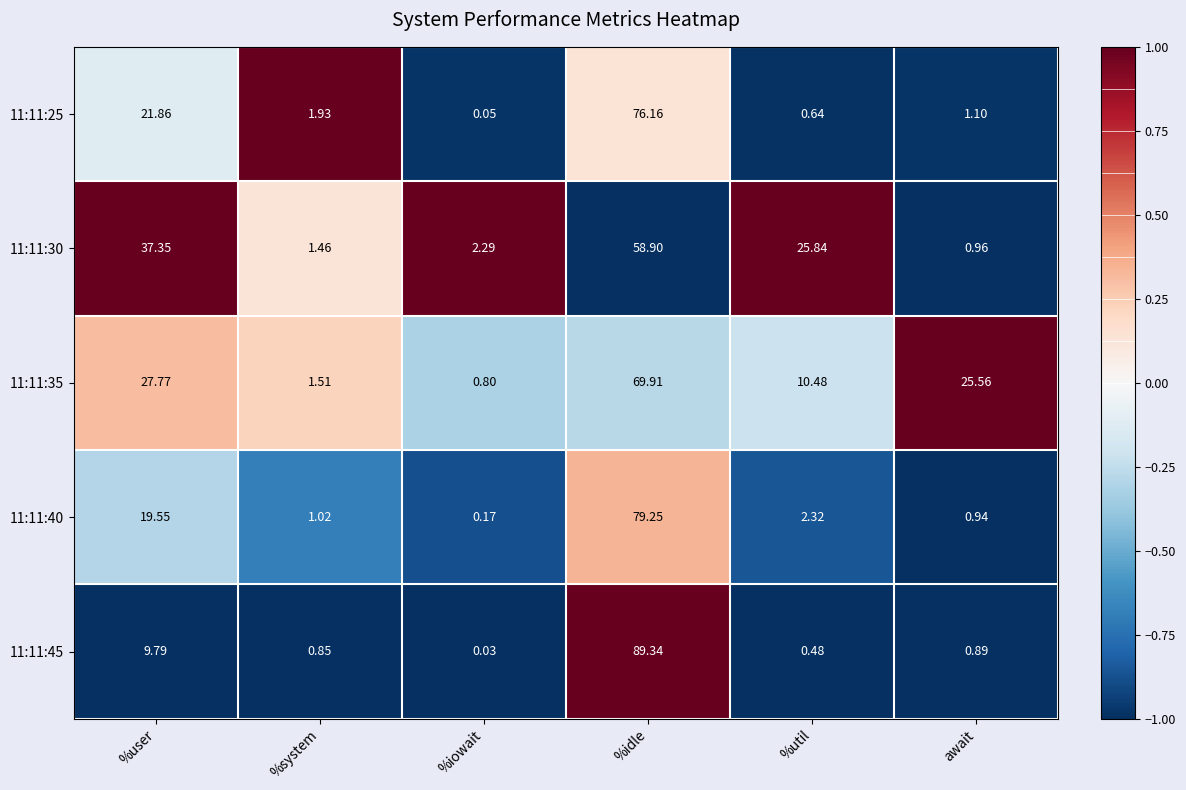

Which series changed the most between %system and %idle?

11:11:45